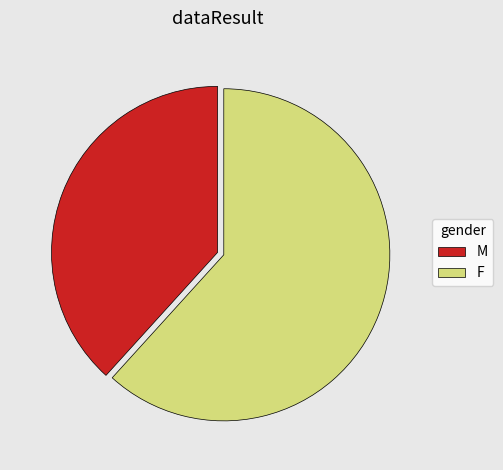

Rank the categories by value from highest to lowest.

F, M